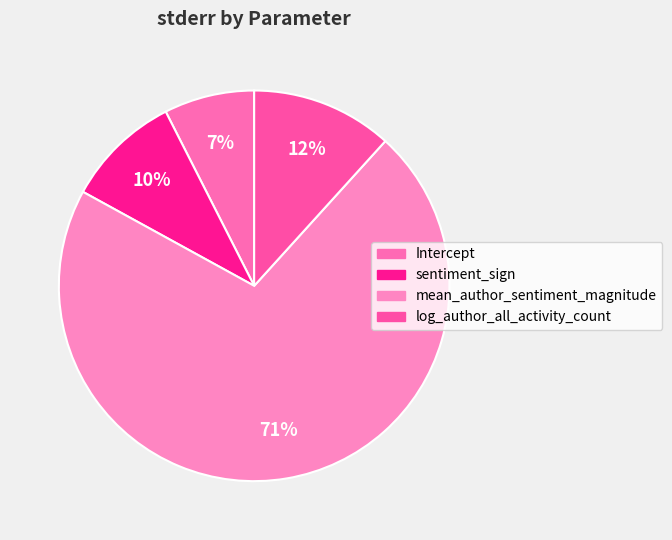

To the nearest percent, what portion does mean_author_sentiment_magnitude represent?

71%